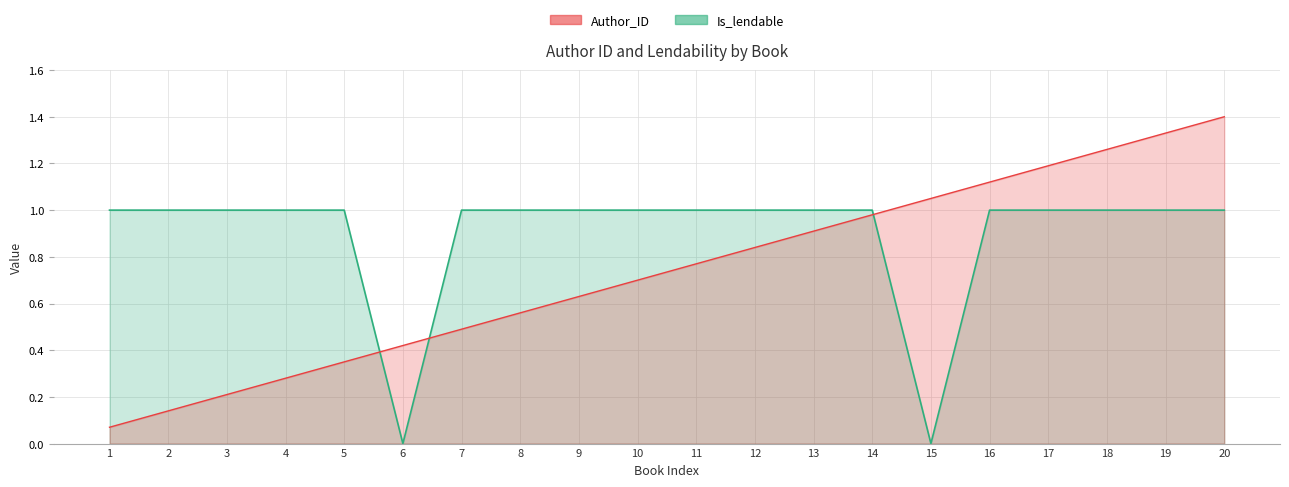

Is it true that Author_ID equals 1.2 at 13?

False